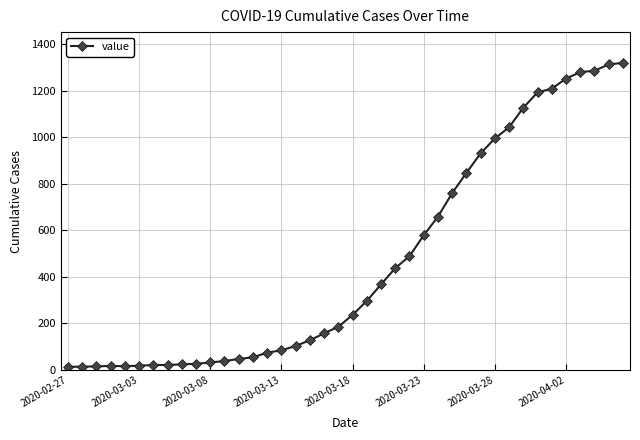

What is the sum of all values?

18689